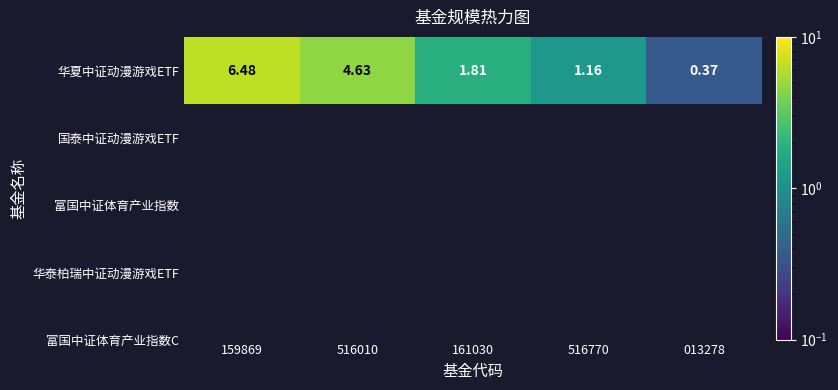

Is it true that the value at 013278 is 0.7?

False